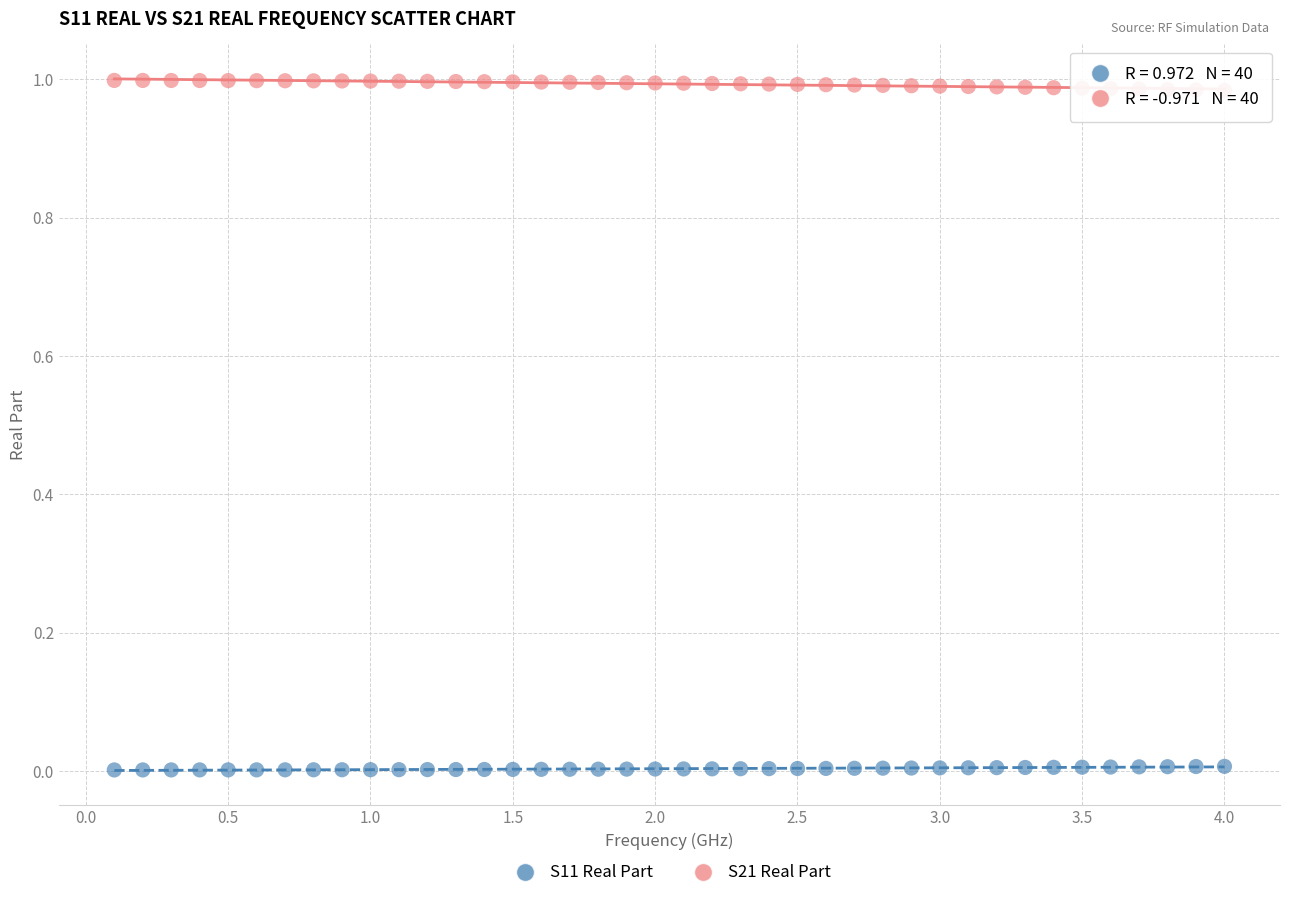

Across all data points, what is the range of X values (max minus min)?

3.9